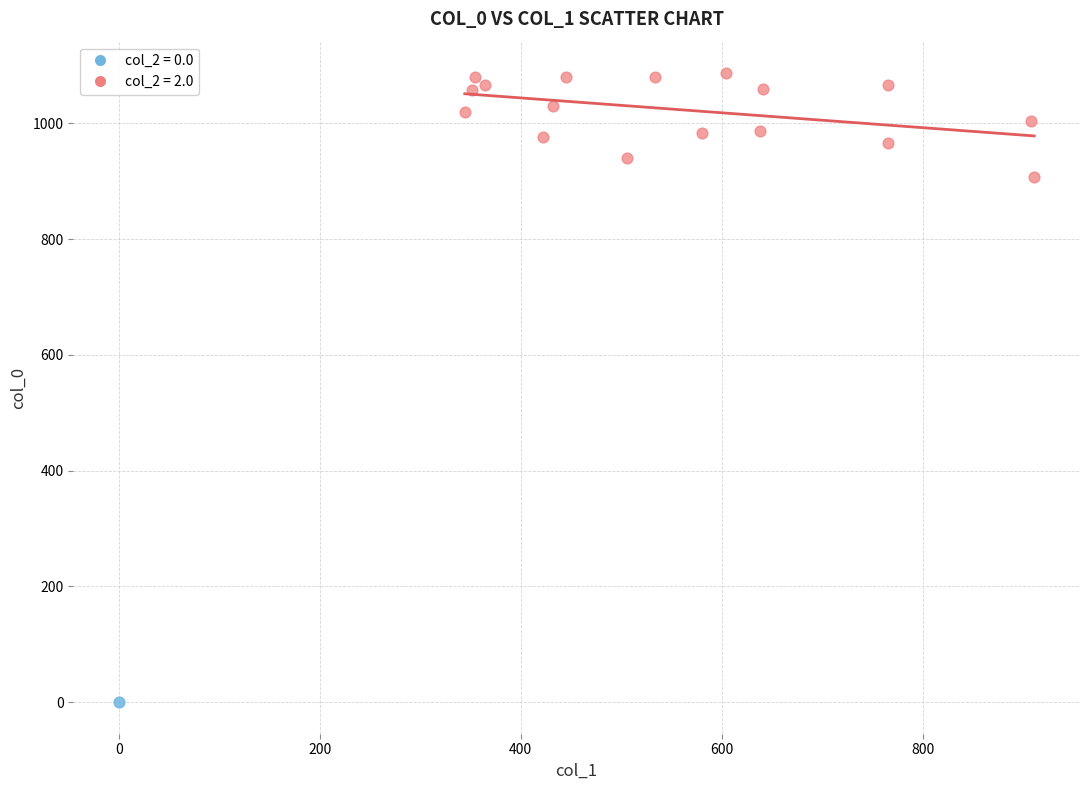

Which series reaches the maximum Y coordinate?

col_2 = 2.0